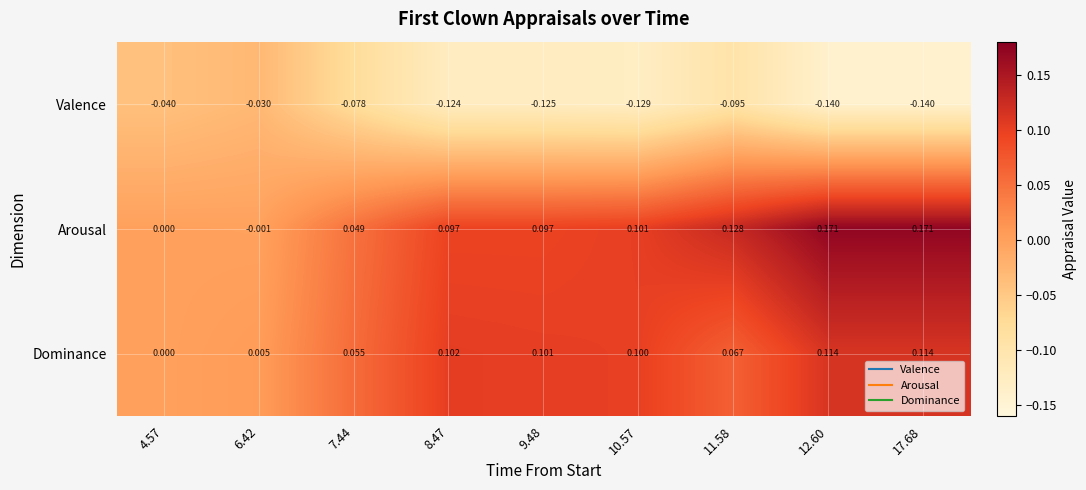

Between 4.57 and 11.58, which series saw the biggest shift?

Arousal